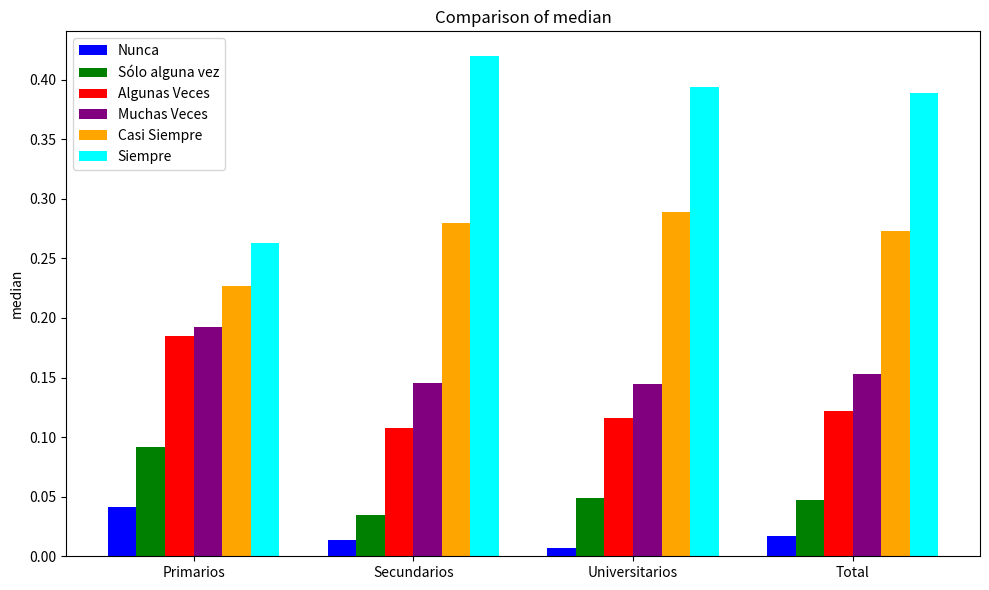

Which series has the widest spread of values?

Siempre